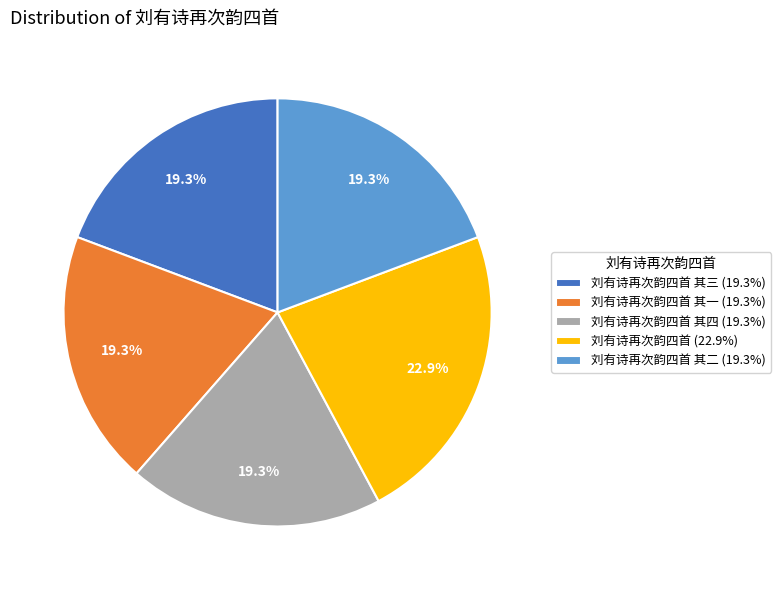

What is the ratio of the value at 刘有诗再次韵四首 其二 (19.3%) to the value at 刘有诗再次韵四首 其一 (19.3%)?

1.0